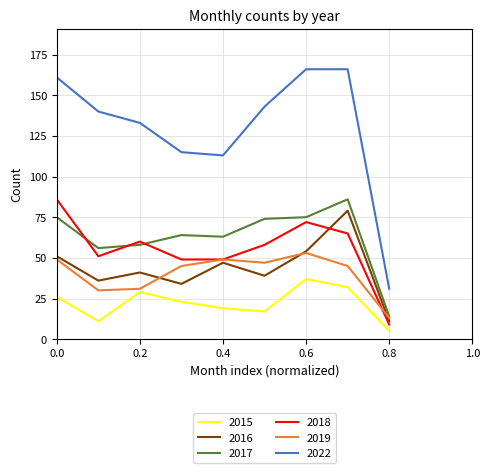

Which series has the largest total across all categories?

2022